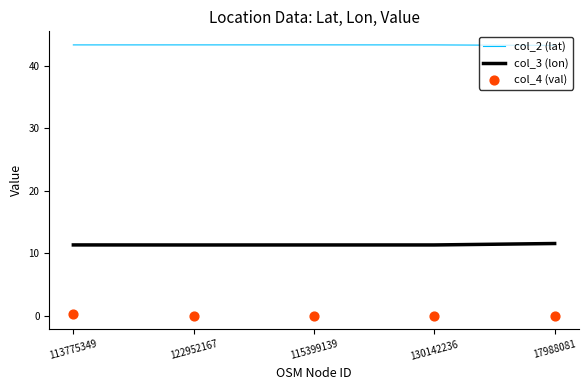

What is the total value across all series at 113775349?

54.9